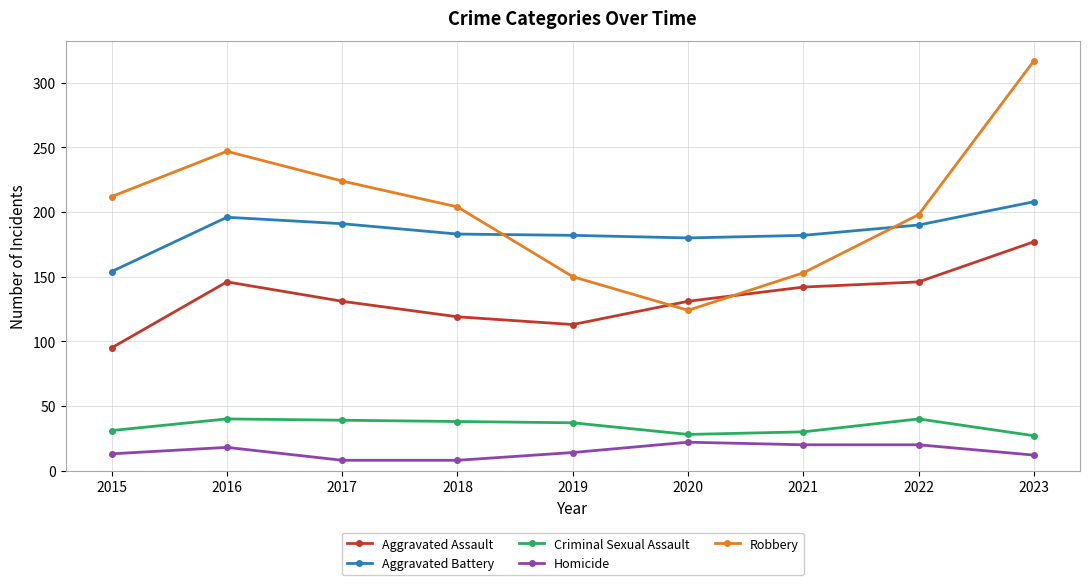

The Robbery series shows 210 at 2020. True or false?

False